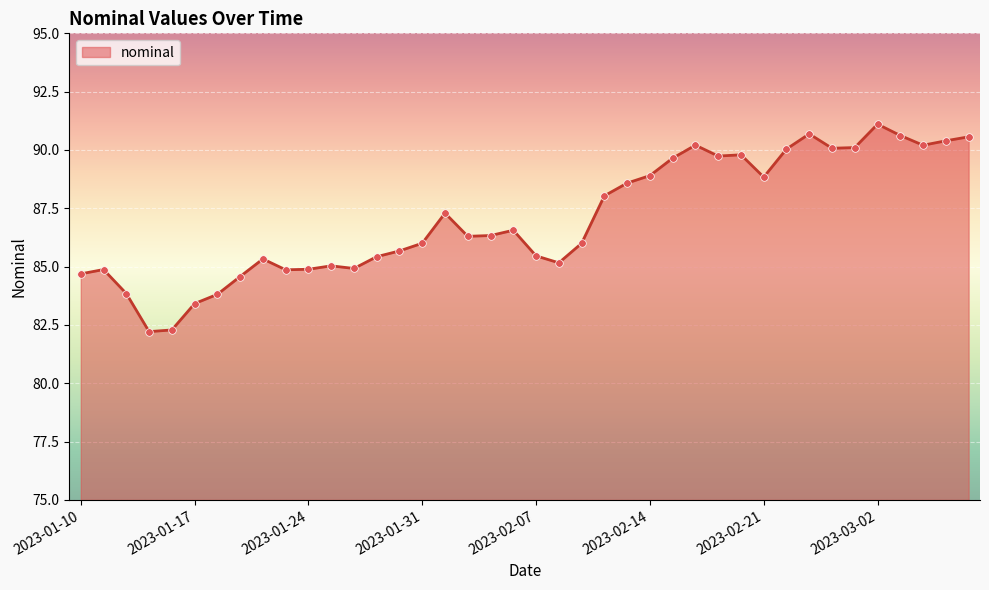

What is the smallest value displayed?

82.2